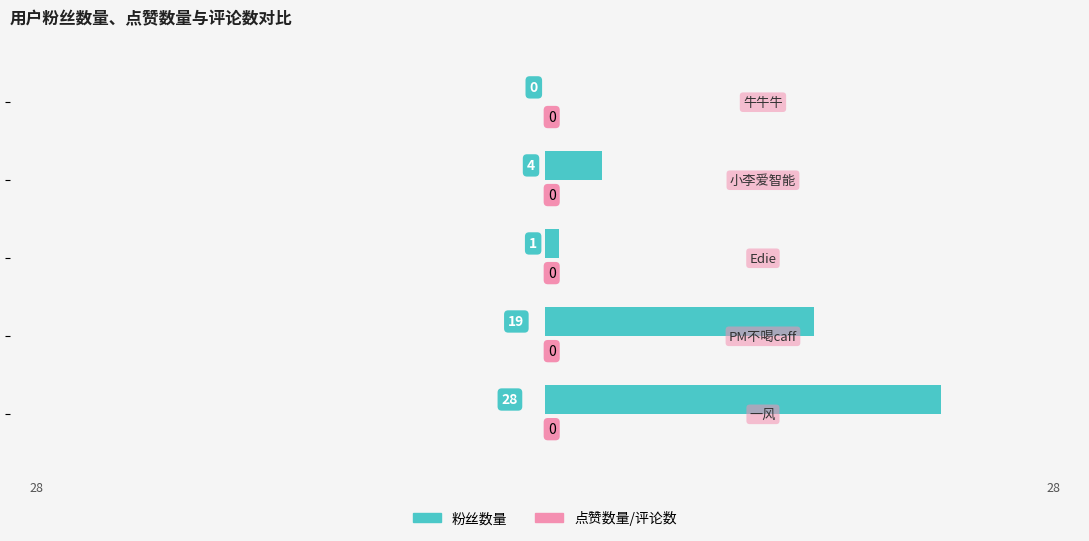

What is the sum of all values?

52